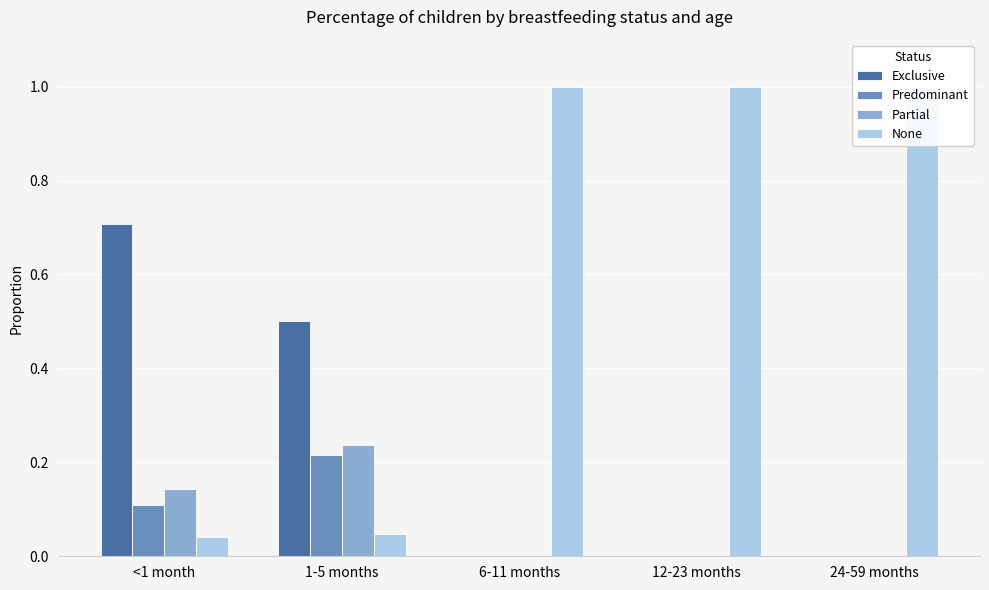

What position from the left is 1-5 months?

2